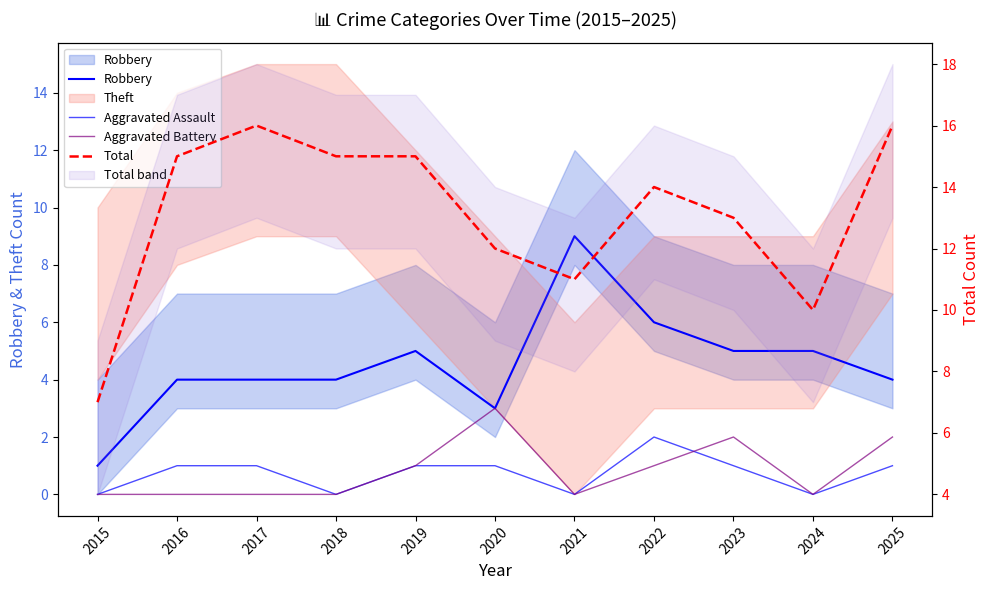

How many intersections are there between Aggravated Assault and Aggravated Battery?

1